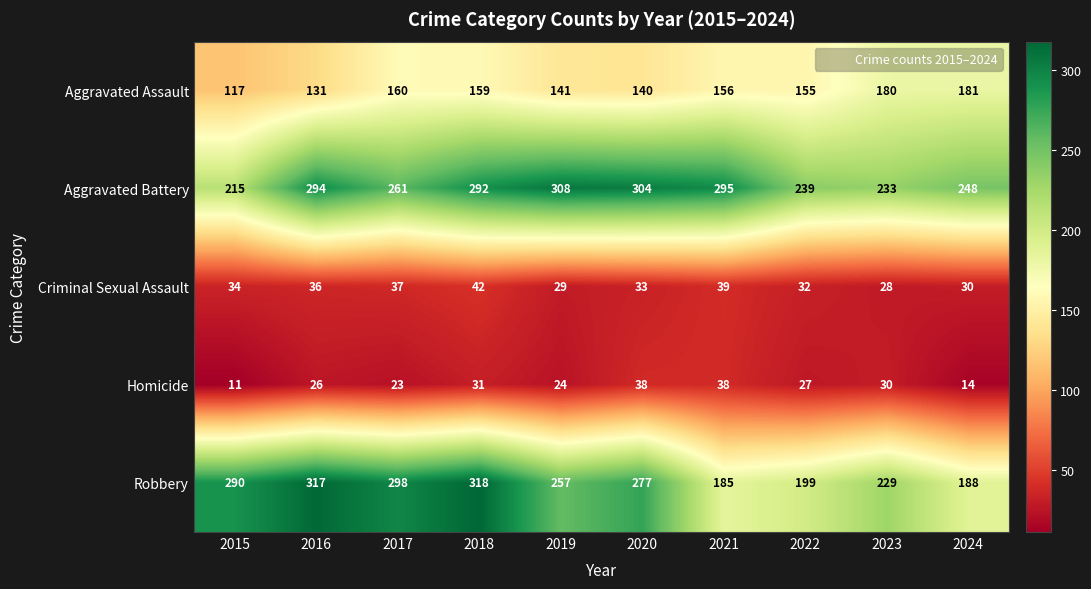

At which label is Aggravated Assault closest to 149?

2022